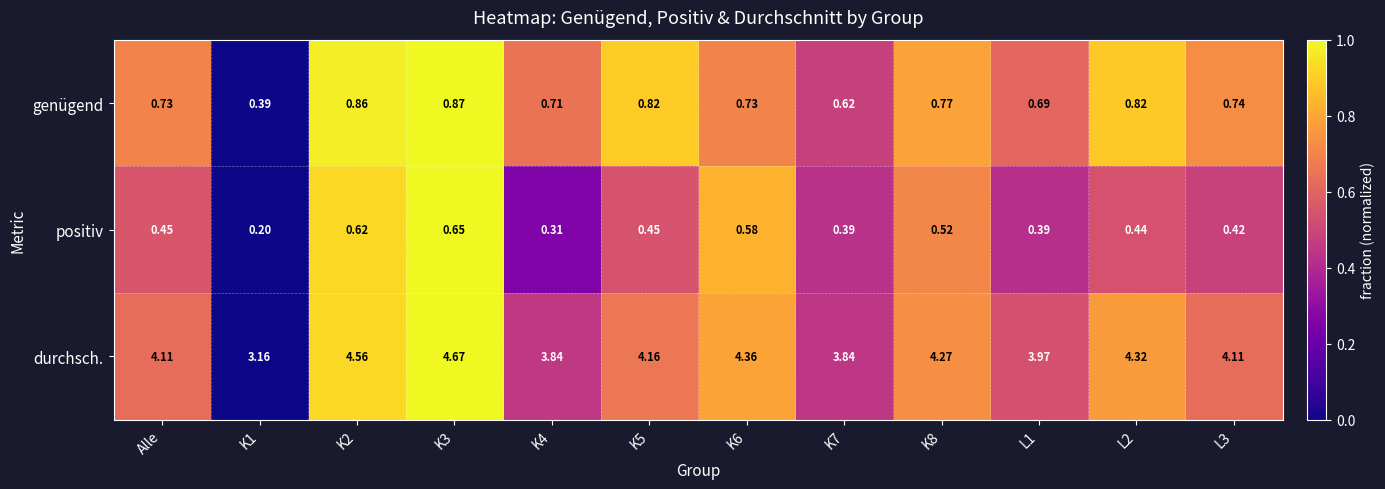

Is the value of positiv at K5 greater than the value of durchsch. at Alle?

No